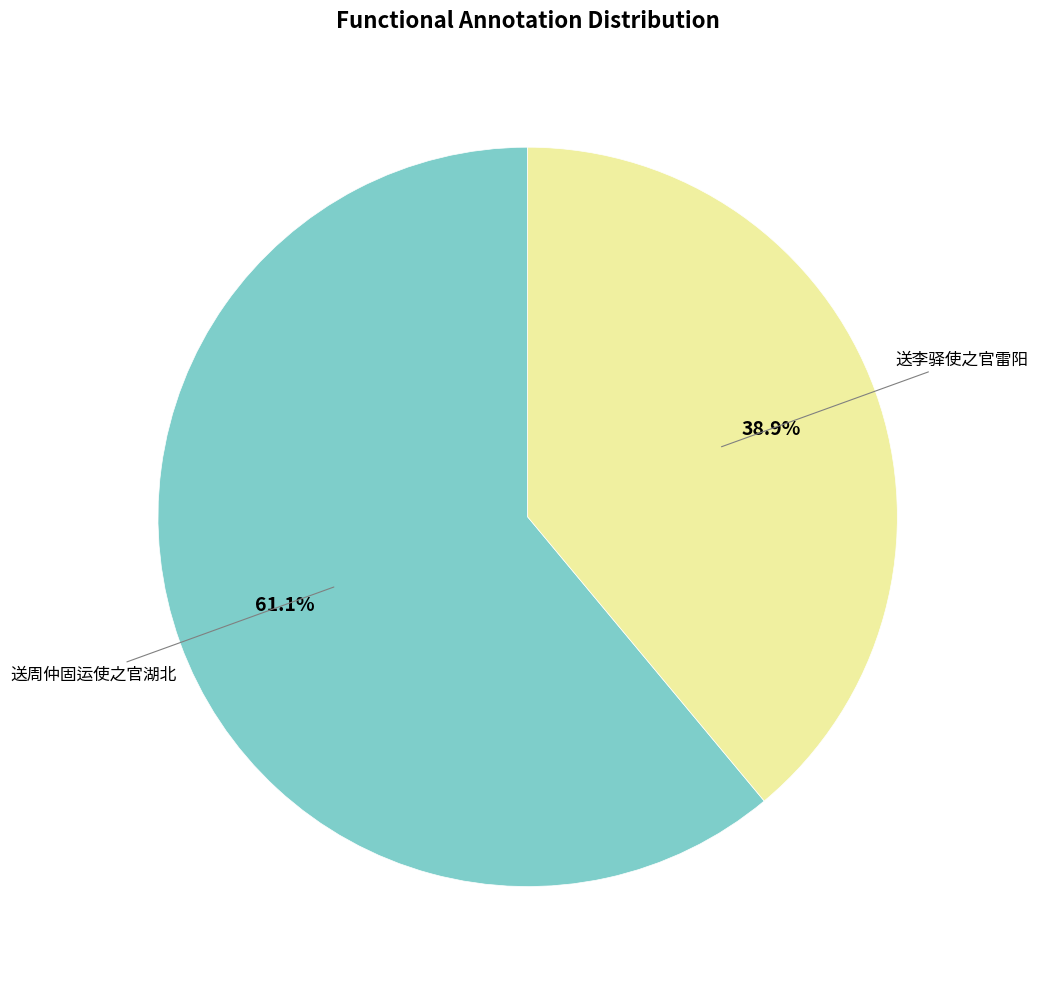

What is the smallest slice in the pie chart?

送李驿使之官雷阳